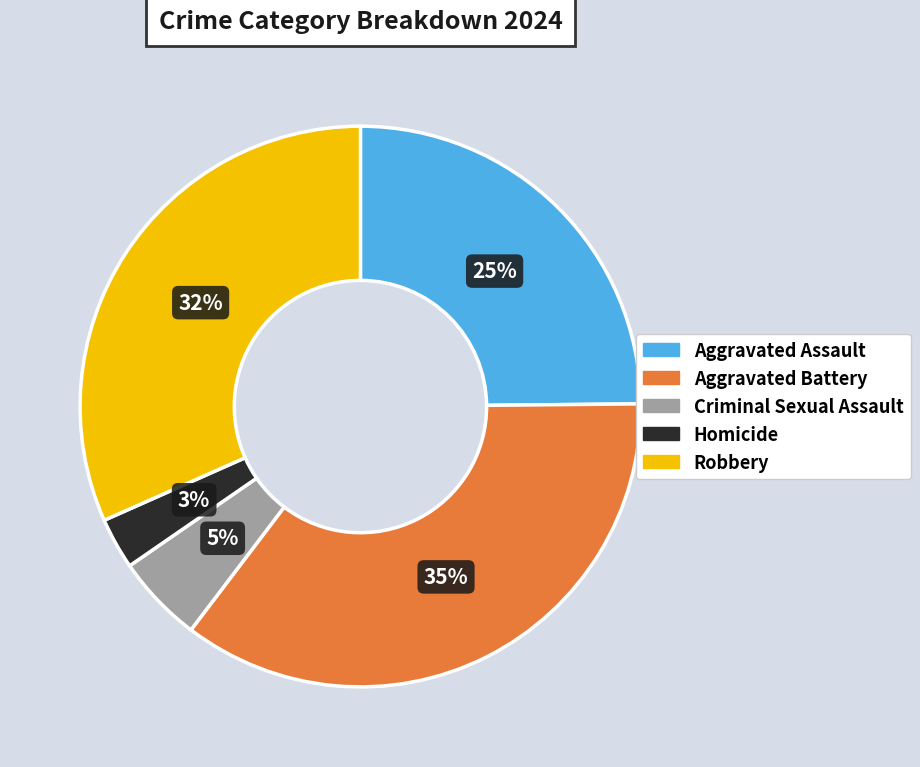

To the nearest percent, what percentage of the pie is Homicide?

3%